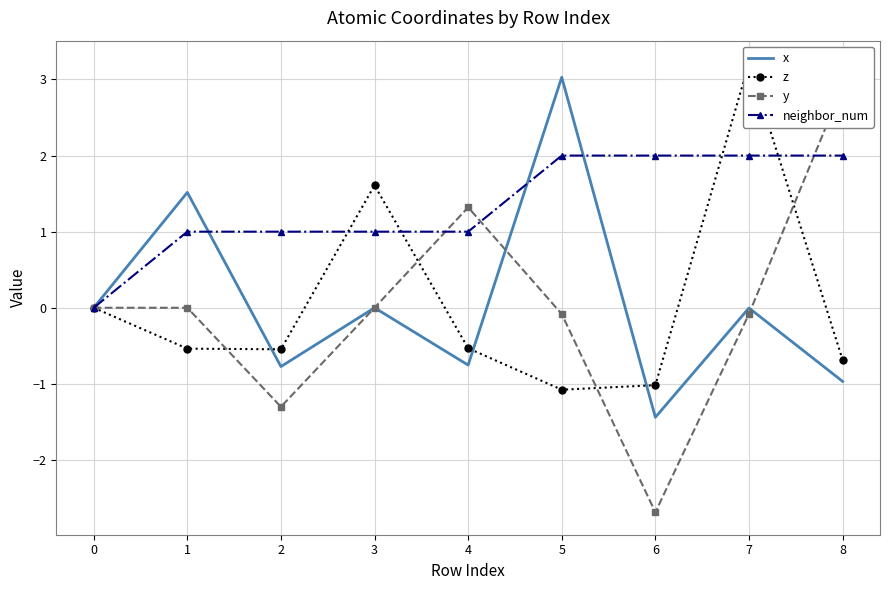

Between 1 and 3, which is larger?

1